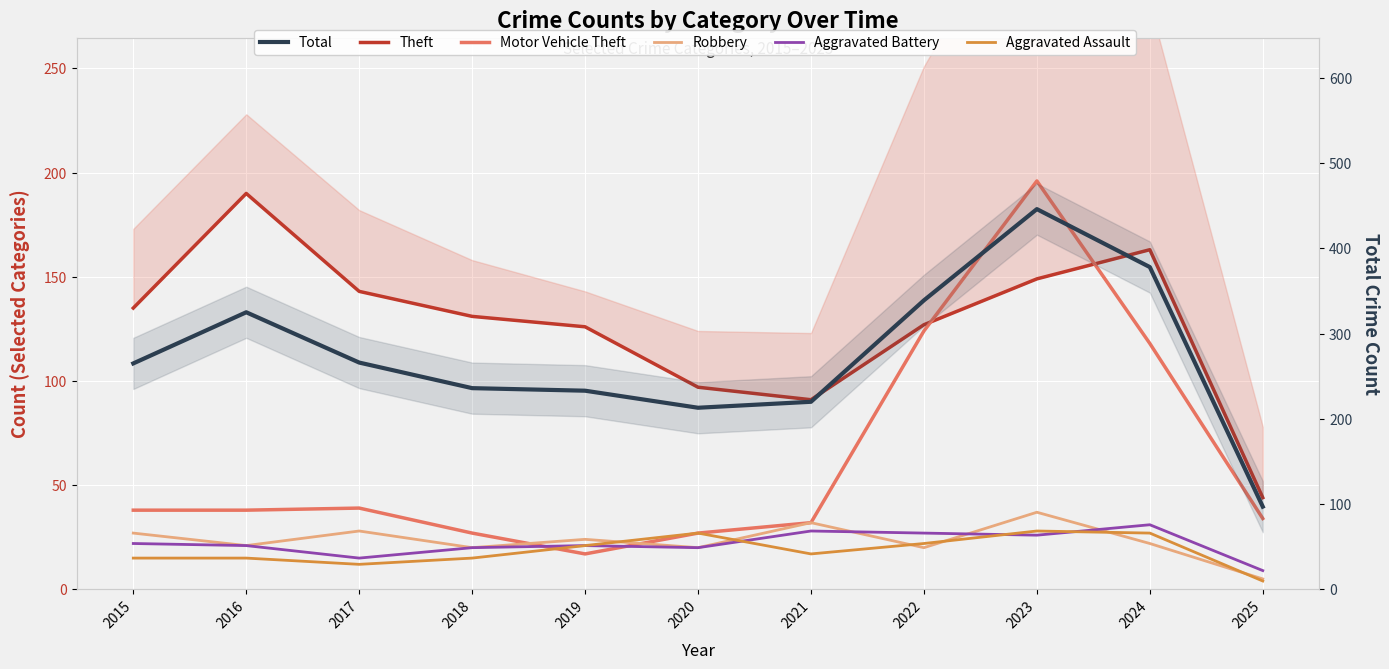

True or false: Aggravated Battery and Theft cross at least once.

False